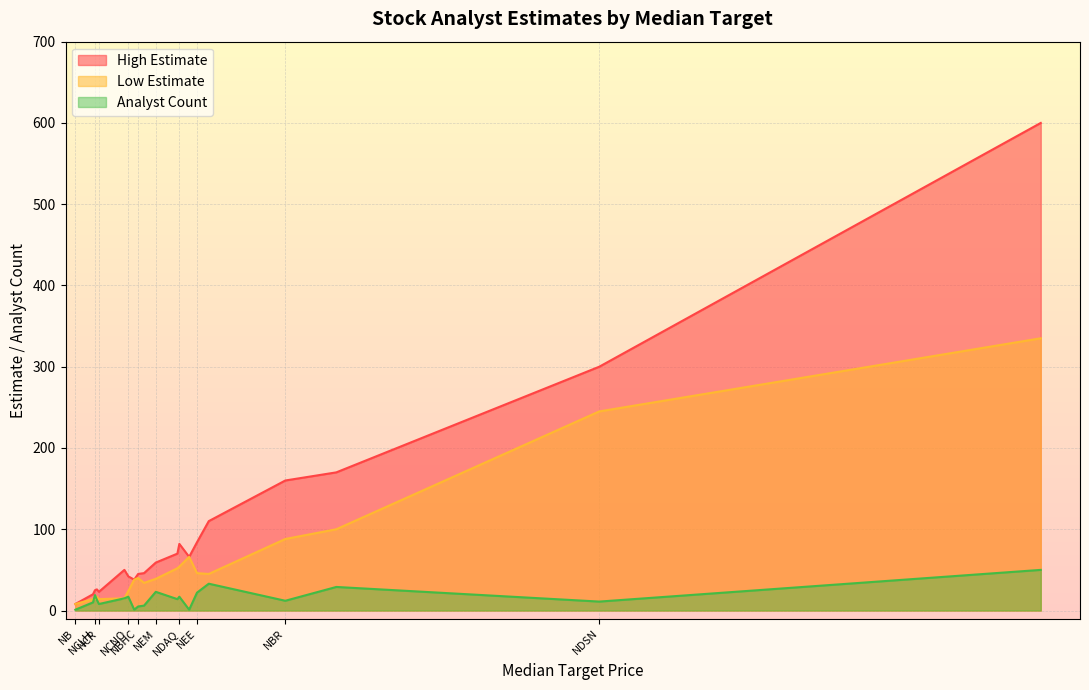

True or false: Analyst Count has more than 2 interior local peaks.

True